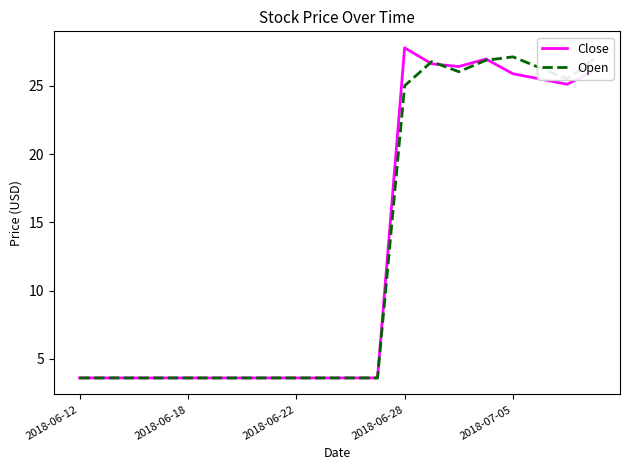

What is the maximum value shown in the chart?

27.8